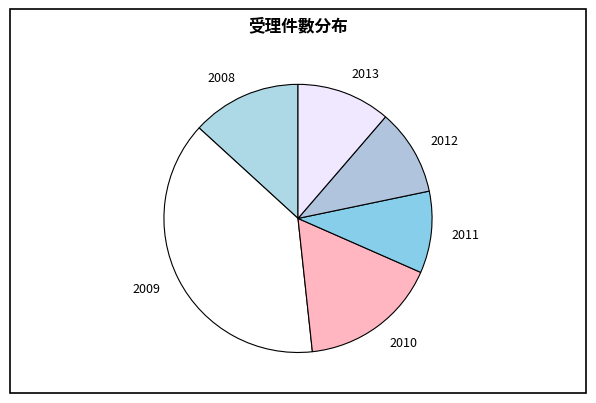

Which has a higher value, 2011 or 2009?

2009